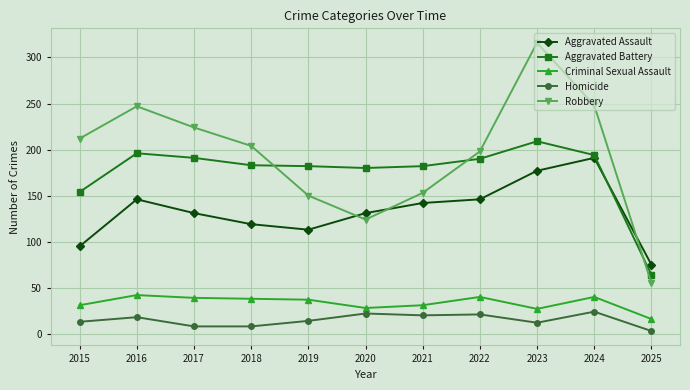

At which category is the sum across all series the highest?

2023